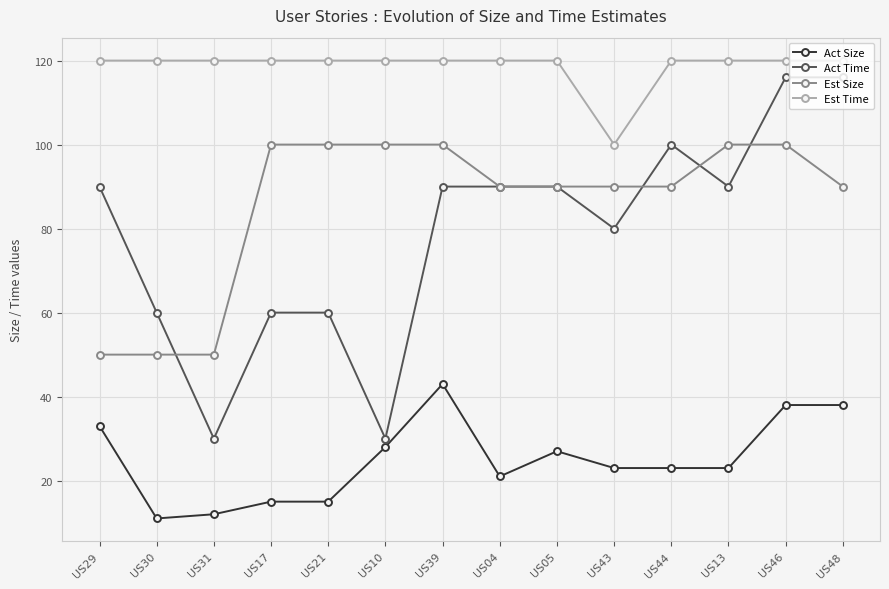

What is the sum of the Est Size values at US31 and US05?

140